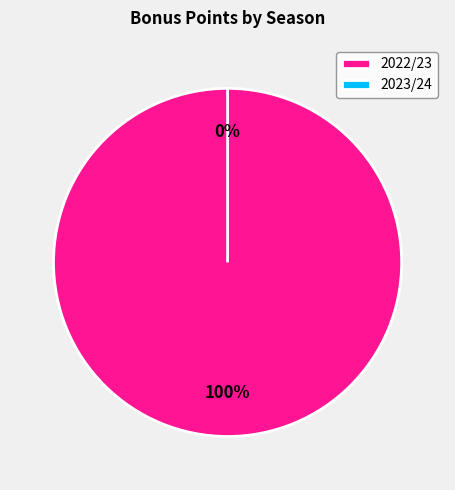

To the nearest percent, what is the combined percentage of 2022/23 and 2023/24?

100%